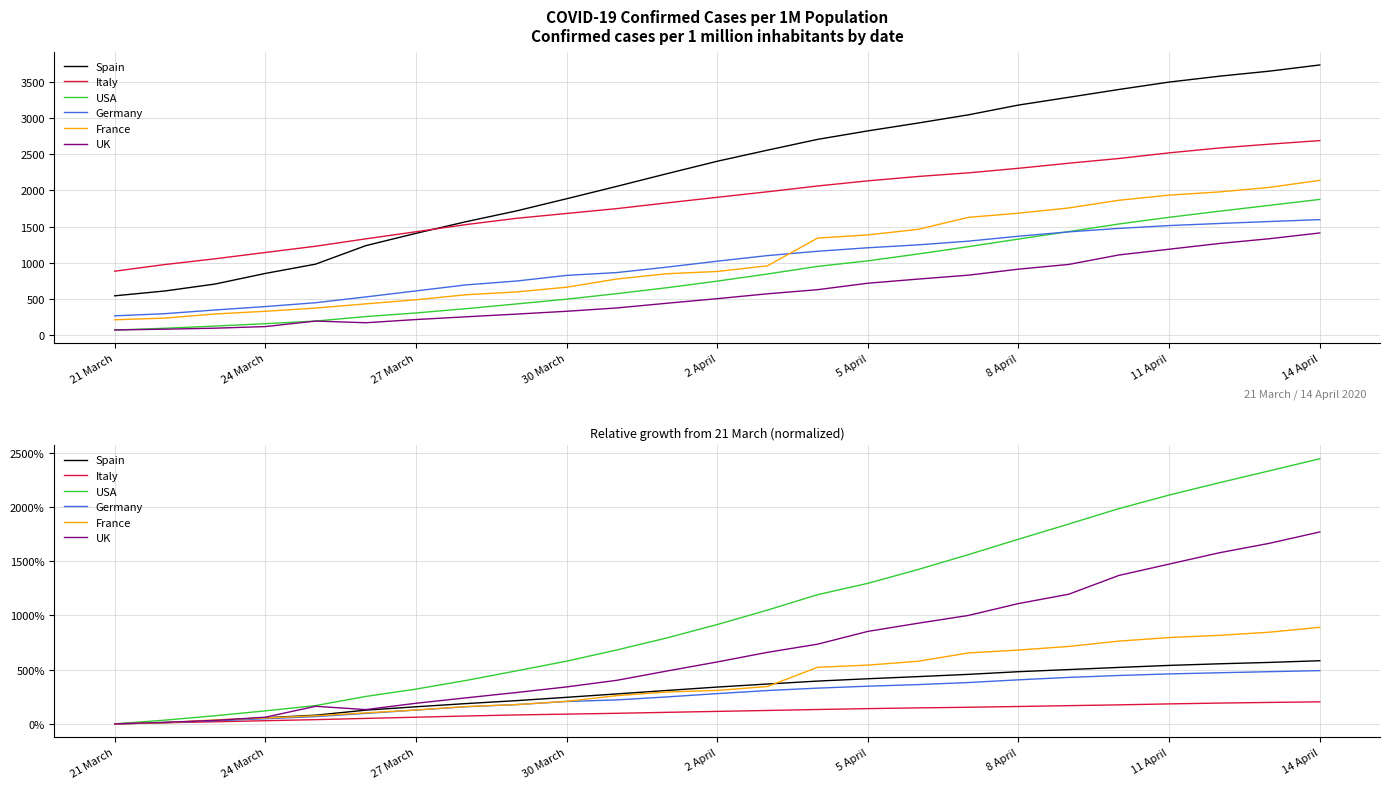

Is the value of Germany at 8 April greater than the value of Spain at 5 April?

No